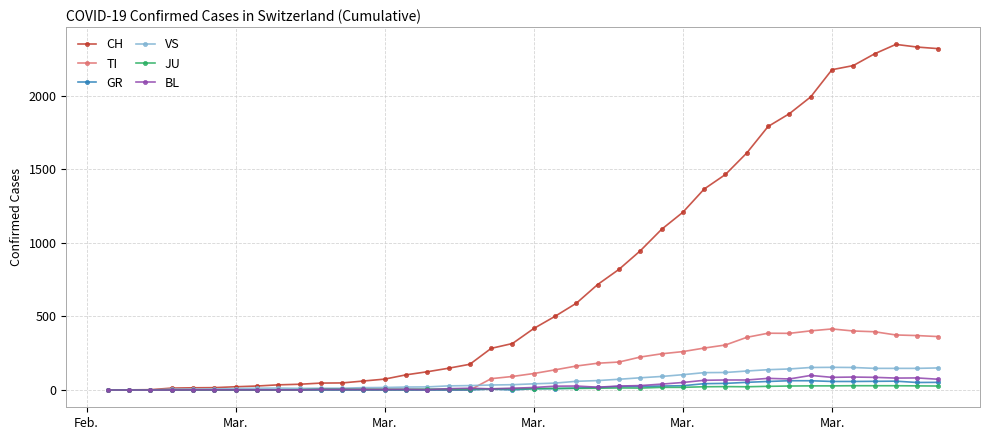

Which series has the largest range (max minus min)?

CH